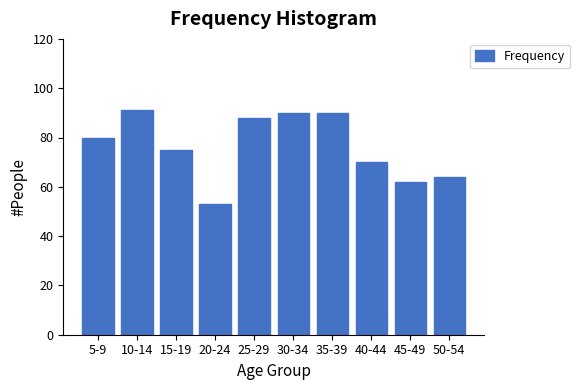

Reading left to right, extract all data points from this chart.

80	91	75	53	88	90	90	70	62	64